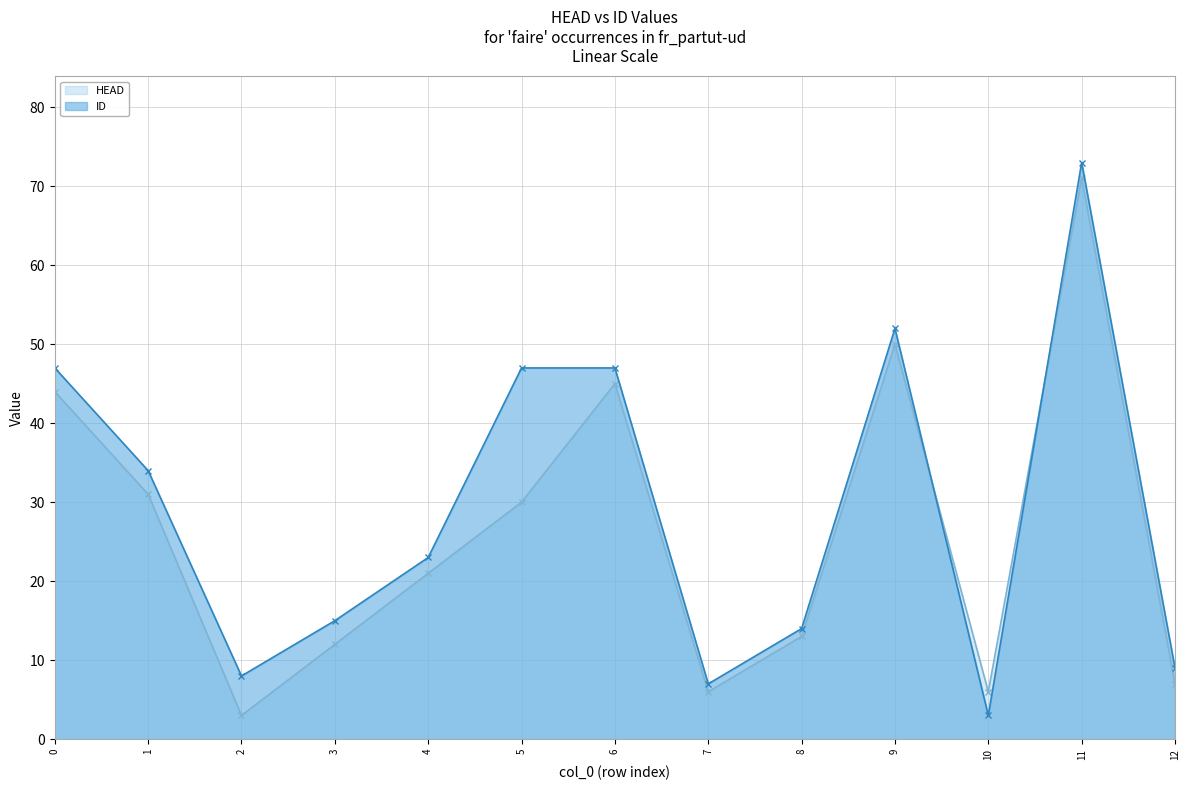

Which series has the largest total across all categories?

ID